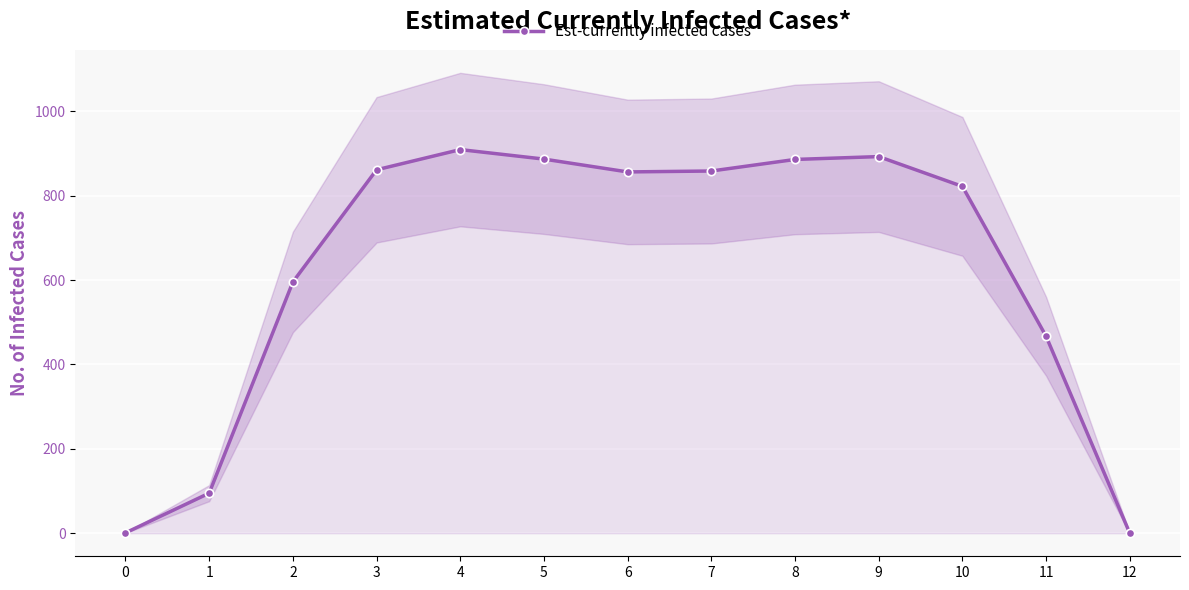

Is this an area chart (filled region under the line)?

No